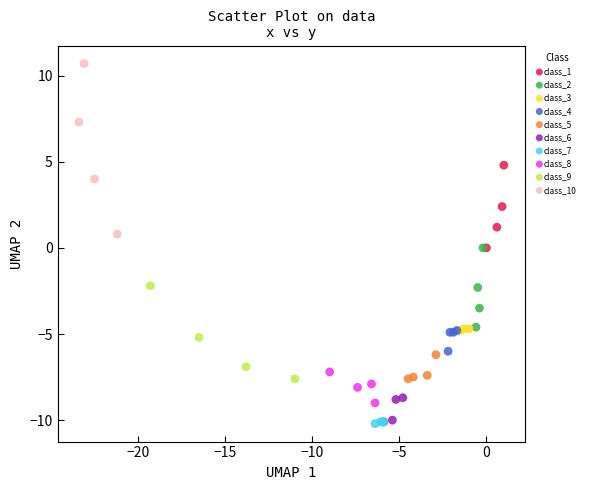

Which series has the largest Y range (max minus min)?

class_10